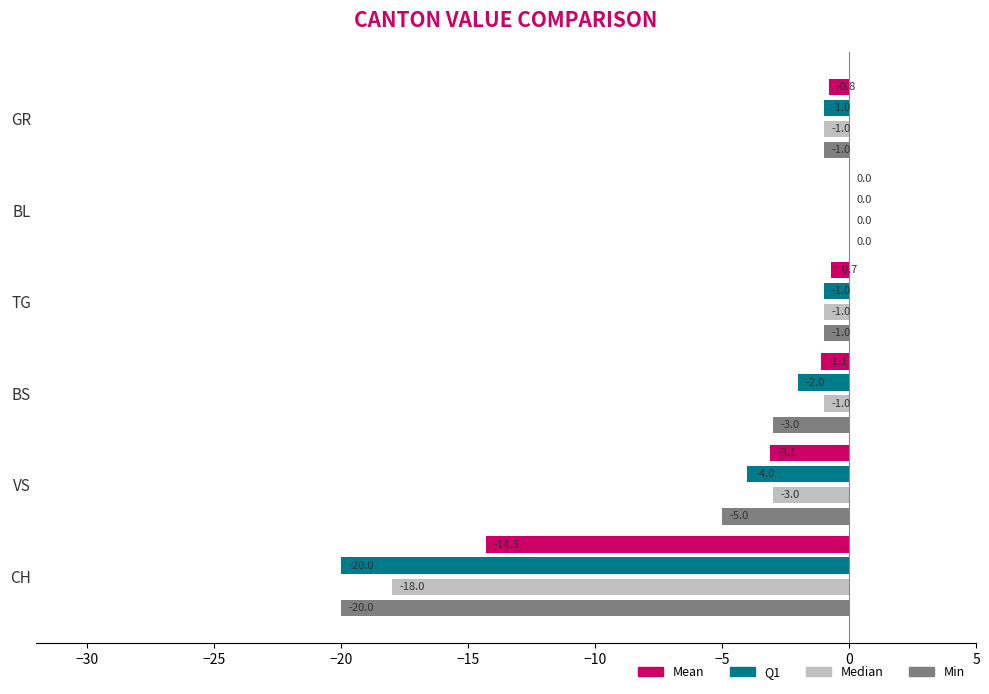

Which series changed the most between BS and GR?

Min